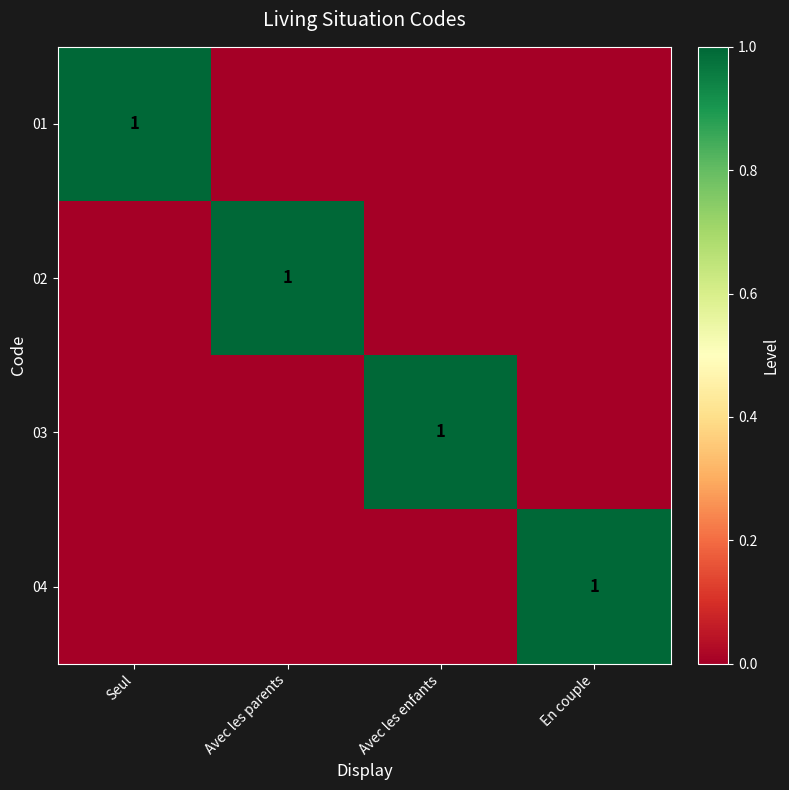

The 03 series shows 1 at Avec les enfants. True or false?

True